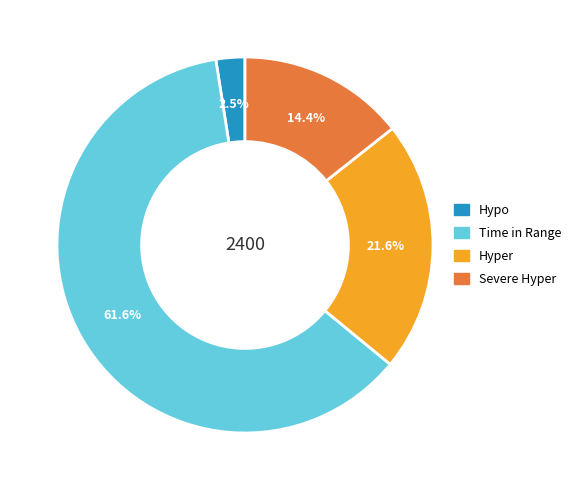

To the nearest percent, what is the difference between the largest and smallest slice percentages?

59%